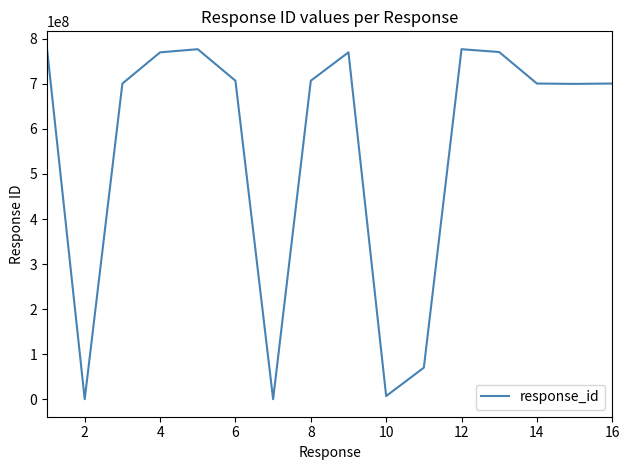

What is the difference between the maximum and minimum values?

777777077